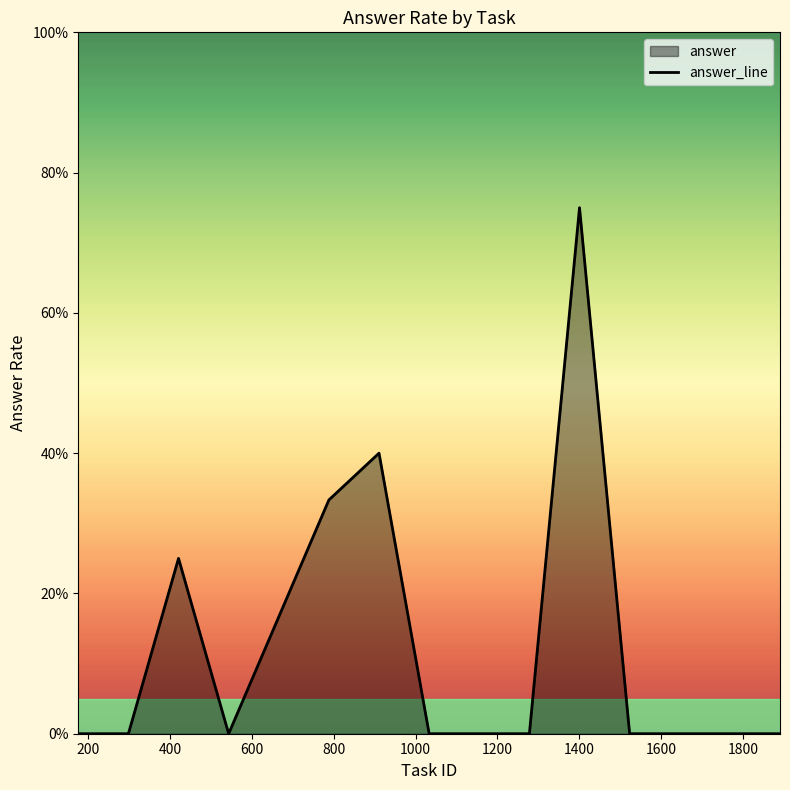

The chart shows a value of 0.3 at 800. True or false?

True